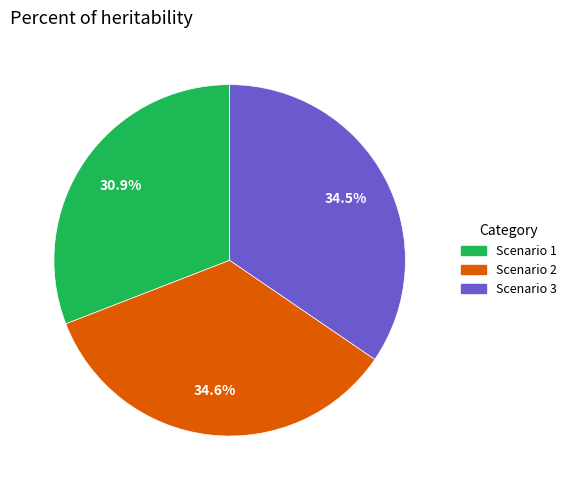

Which slice is the smallest?

Scenario 1